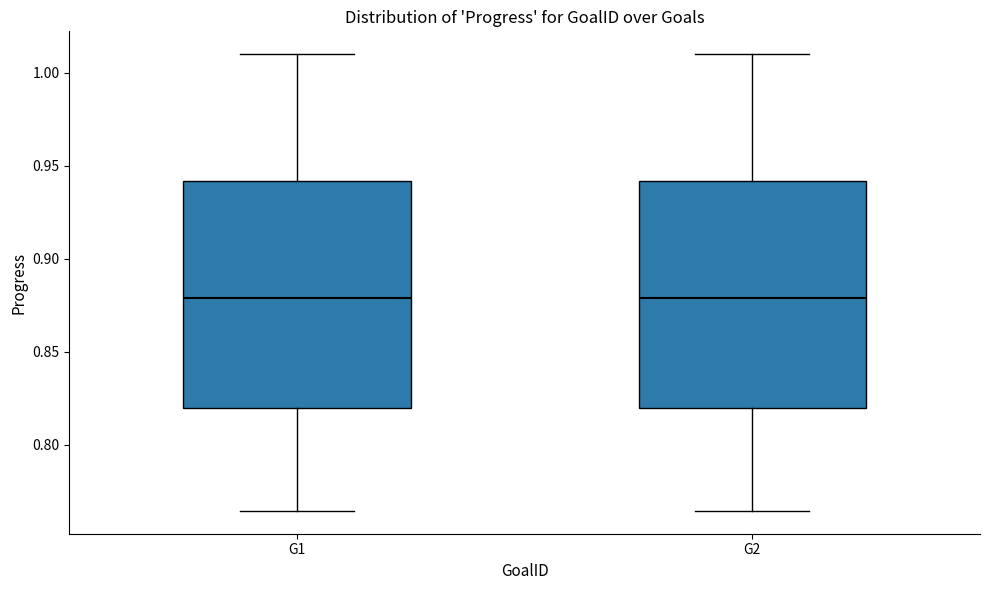

Reading left to right, transcribe this box plot: for each box, give where its median line is, the range the box spans, and where its two whiskers end, as read against the y-axis. The values are not printed on the chart, so give them approximately, as read against the axis.

G1: median 0.880, box 0.820 to 0.940, whiskers 0.765 to 1.010
G2: median 0.880, box 0.820 to 0.940, whiskers 0.765 to 1.010